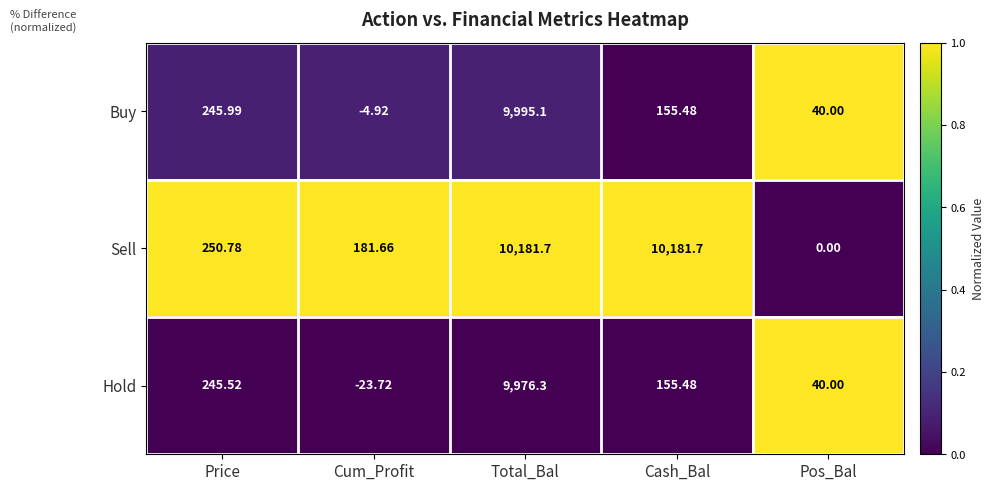

List the series in order of their peak value, lowest first.

Hold, Buy, Sell